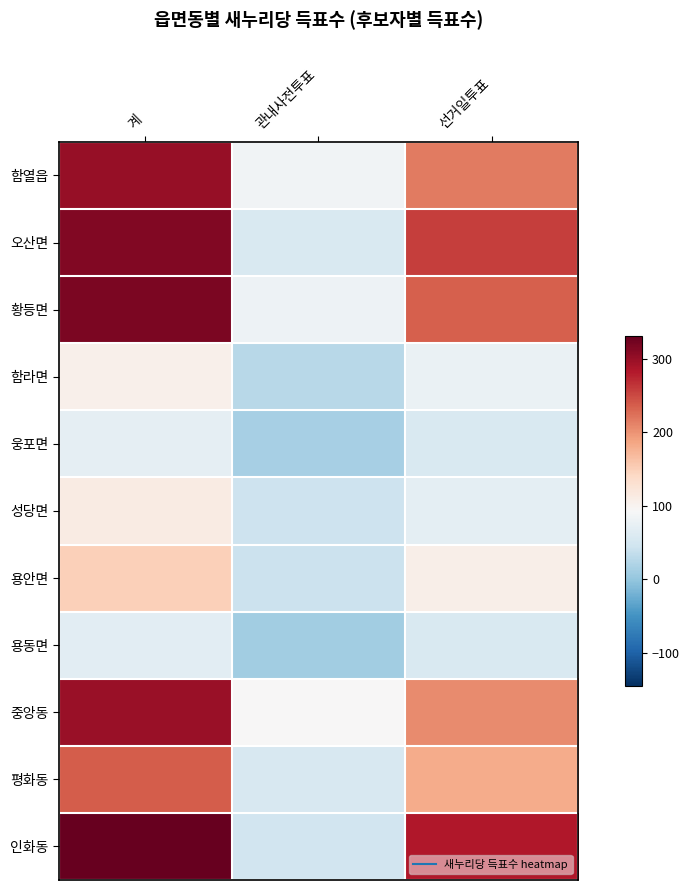

Between 계 and 선거일투표, which series saw the biggest shift?

중앙동